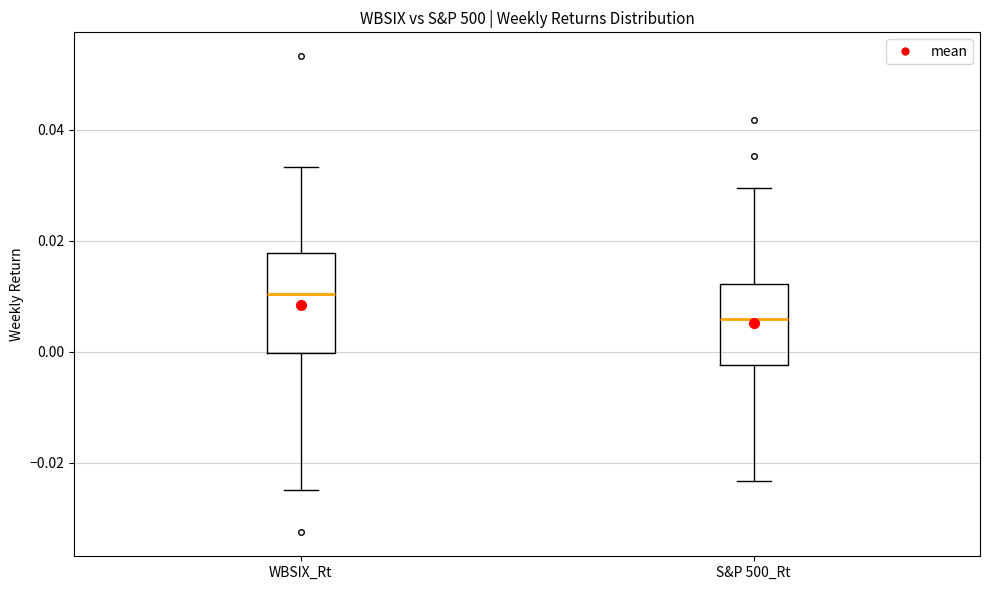

Where is the upper edge of the box for S&P 500_Rt on the y-axis? The values are not printed on the chart, so give them approximately, as read against the axis.

0.012